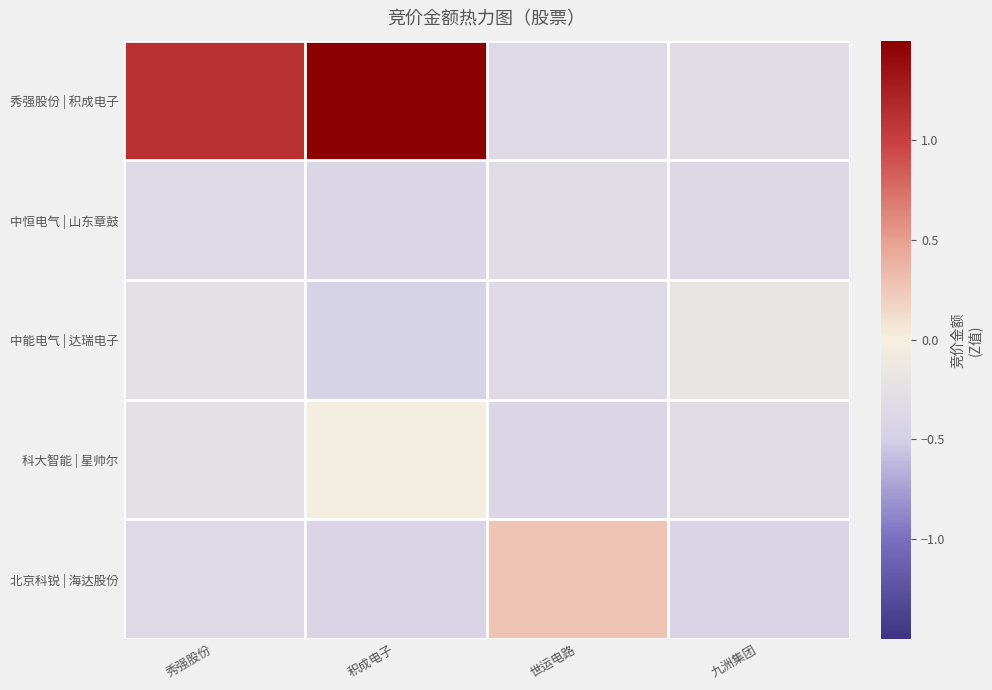

Which series has the widest spread of values?

秀强股份 | 积成电子